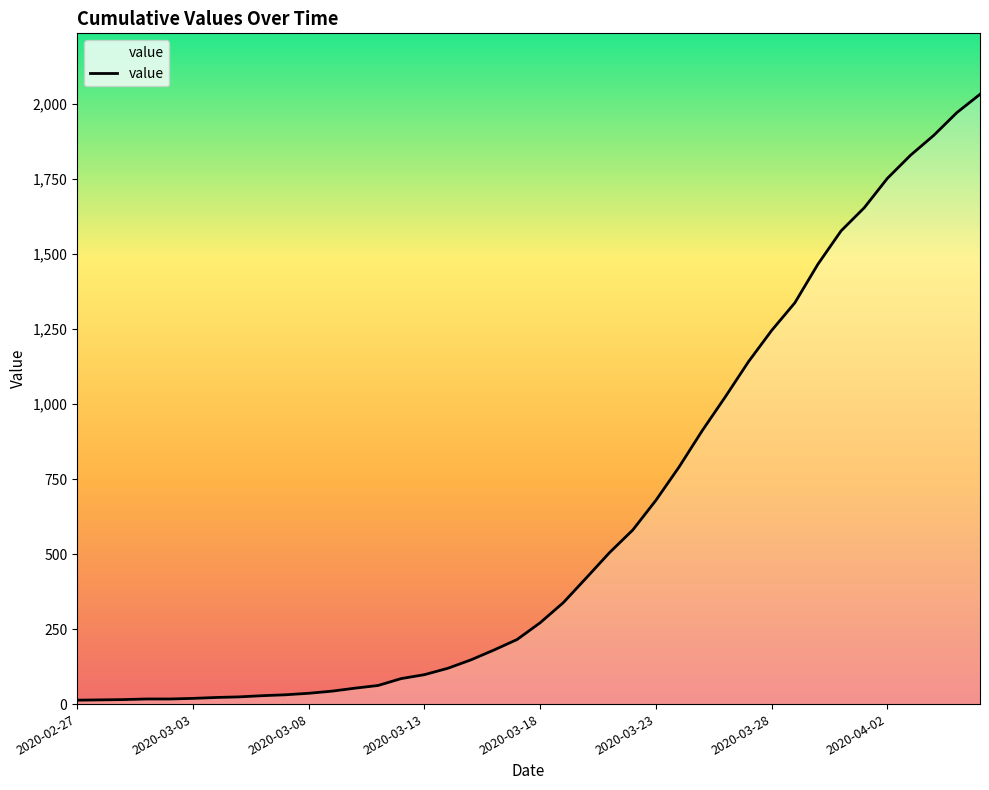

What is the difference between the maximum and minimum values?

2019